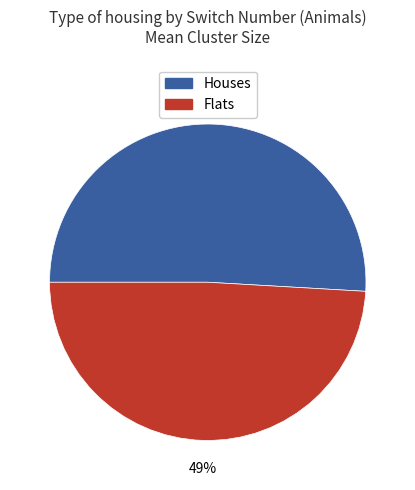

To the nearest percent, what is the average slice percentage?

50%